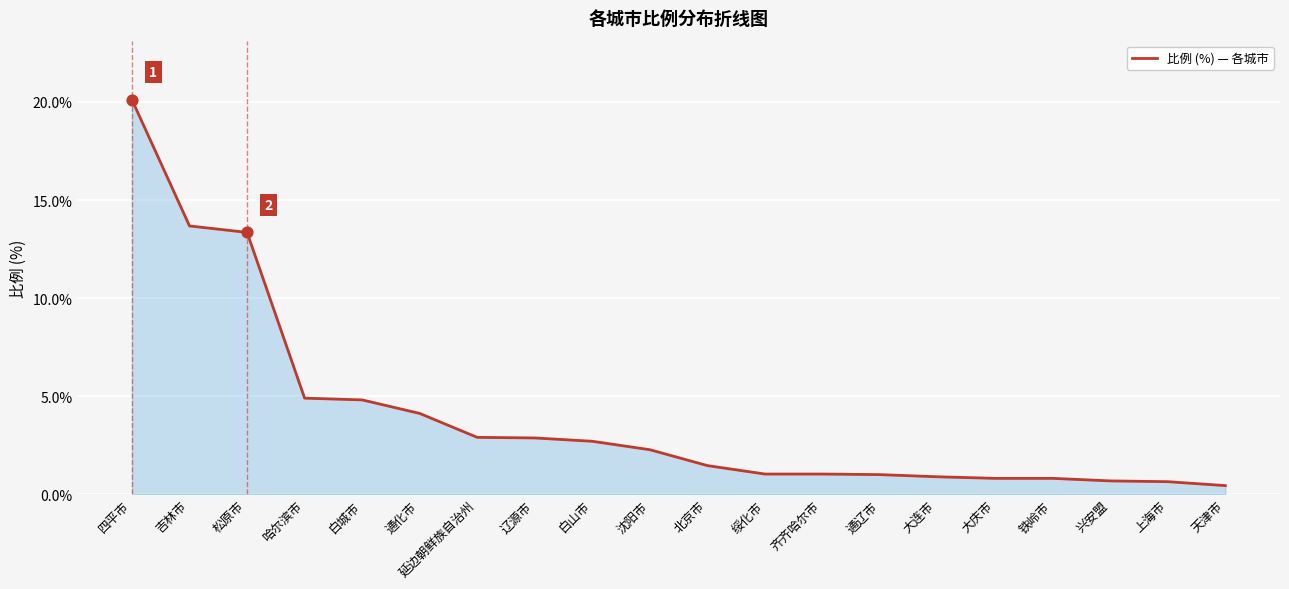

Between 北京市 and 松原市, which is larger?

松原市